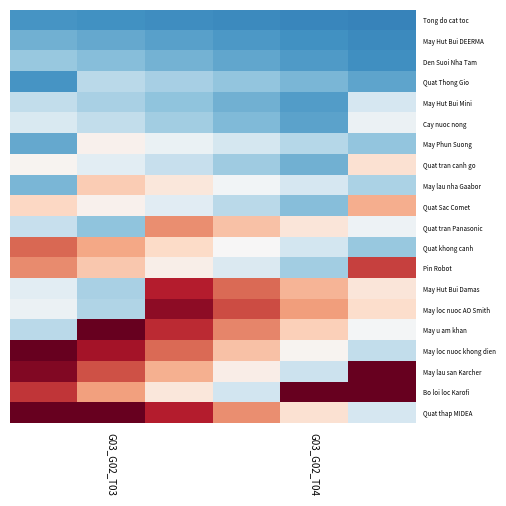

At how many categories does at least one series exceed 0?

6